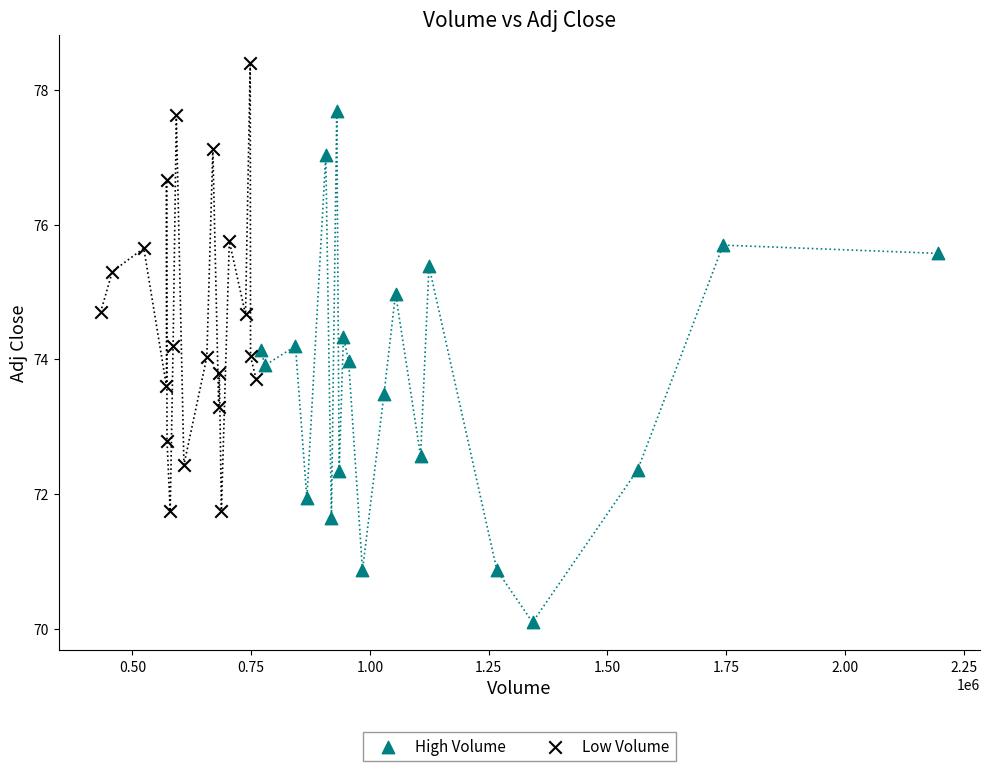

Which series contains the highest Y value?

Low Volume